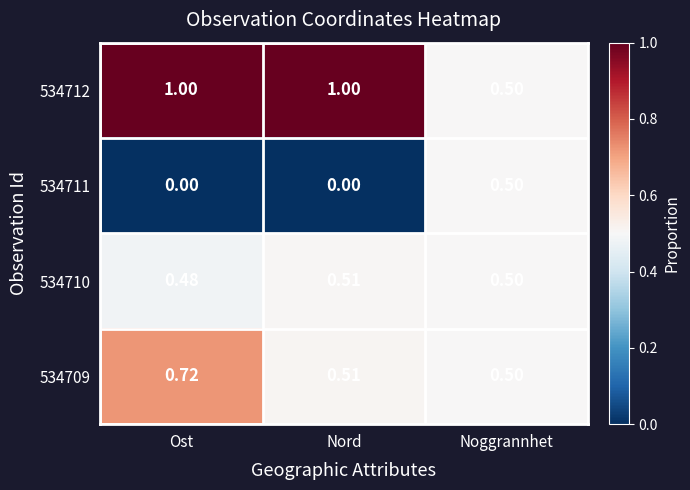

Is the value of 534710 at Nord greater than the value of 534711 at Ost?

Yes